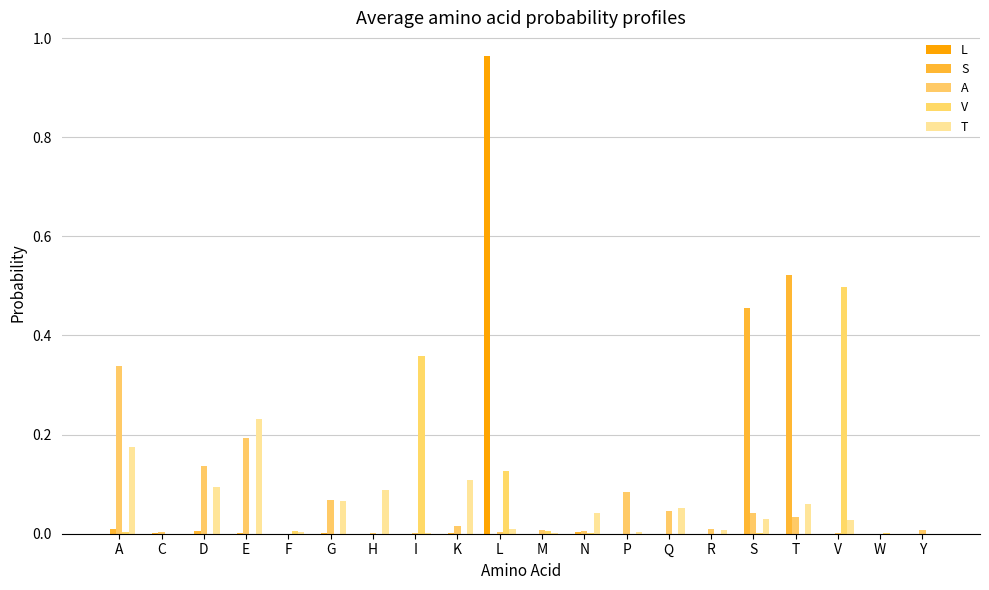

List the series in order of their peak value, lowest first.

T, A, V, S, L